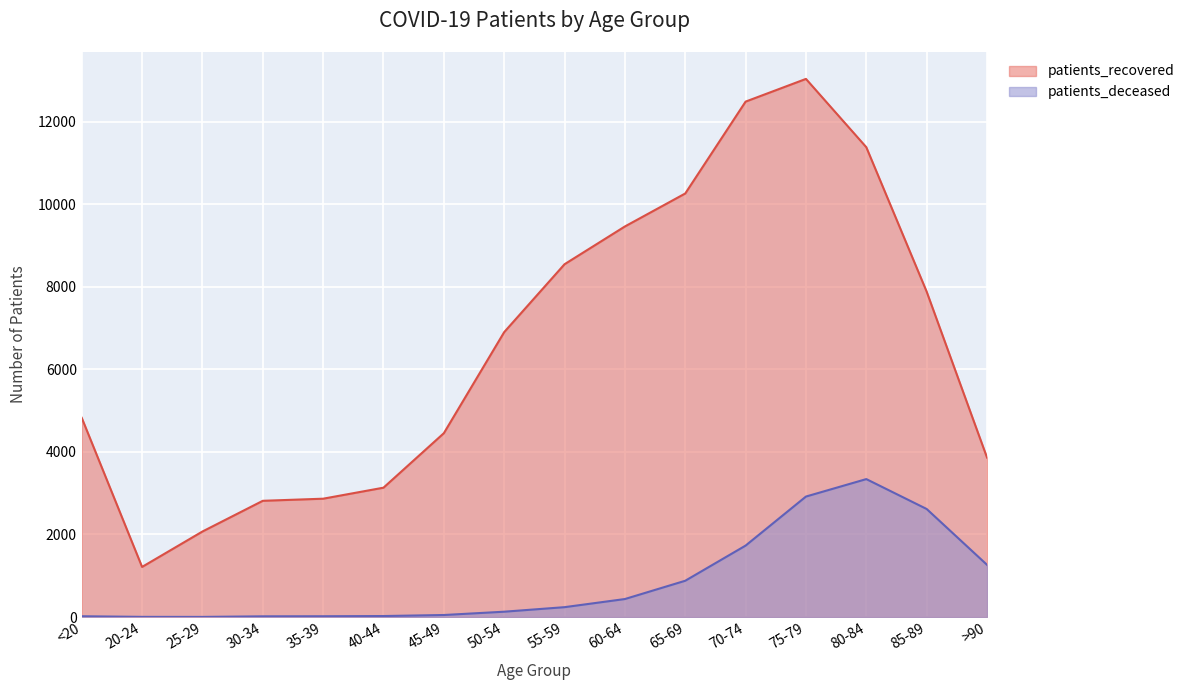

What is the sum of the patients_deceased values at 50-54 and 20-24?

133